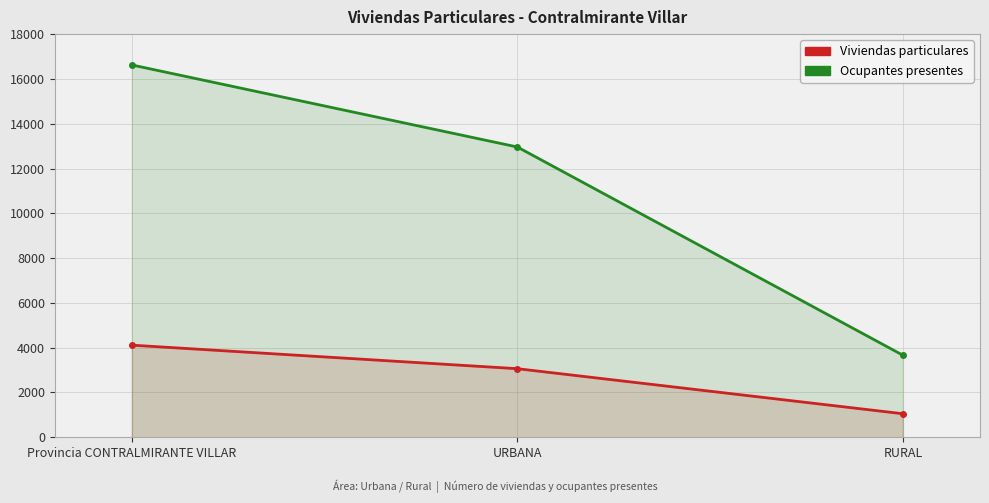

Between Provincia CONTRALMIRANTE VILLAR and RURAL, which series saw the biggest shift?

Ocupantes presentes